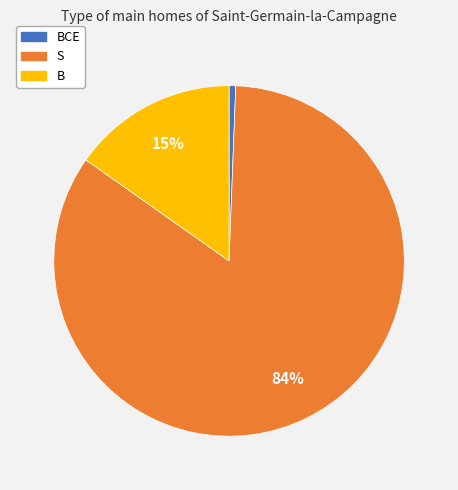

How many segments does this pie chart have?

3